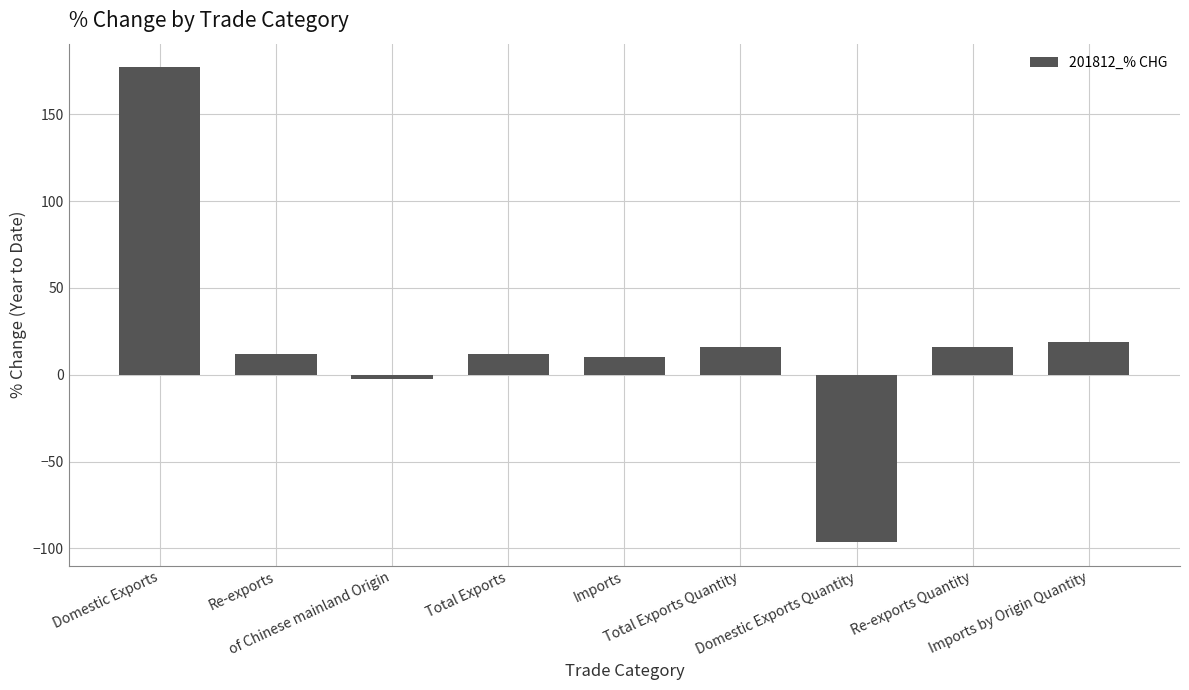

What is the difference between the values at Re-exports Quantity and Imports?

5.6